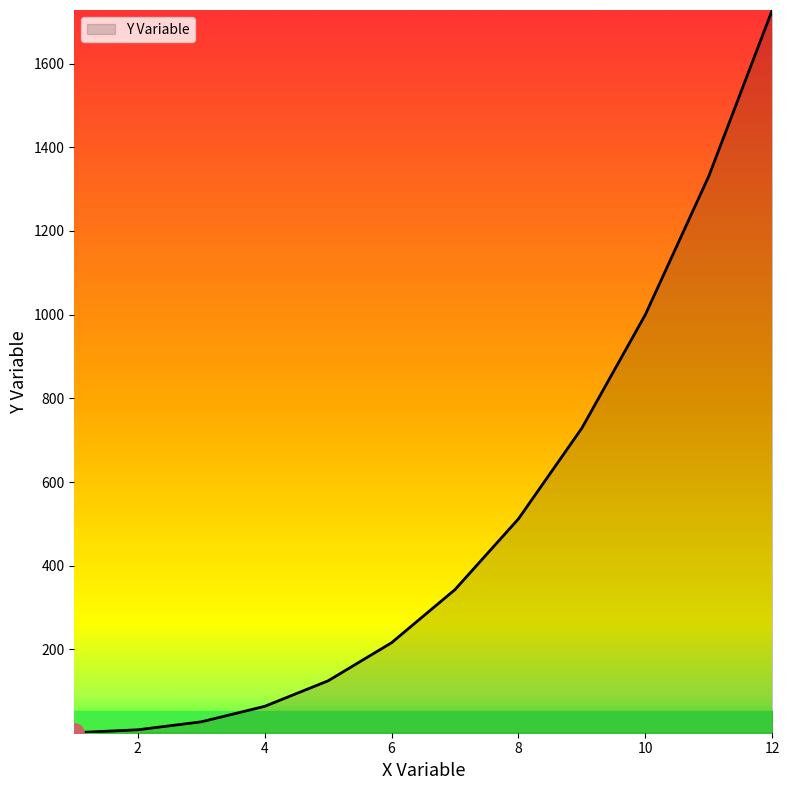

What is the greatest value displayed?

1728